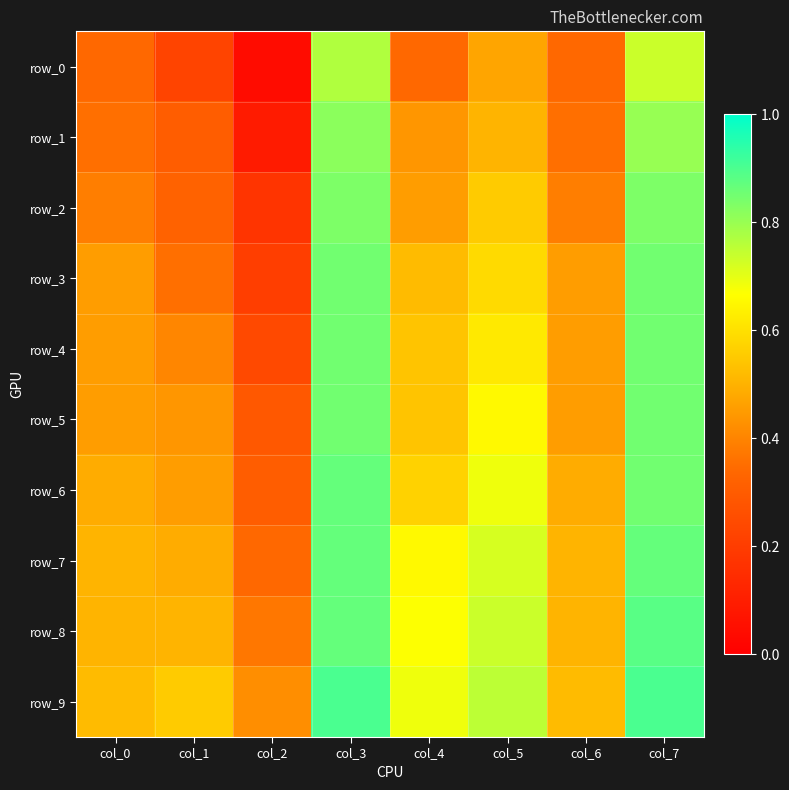

True or false: row_7 has a value of 0.5 at col_1.

True